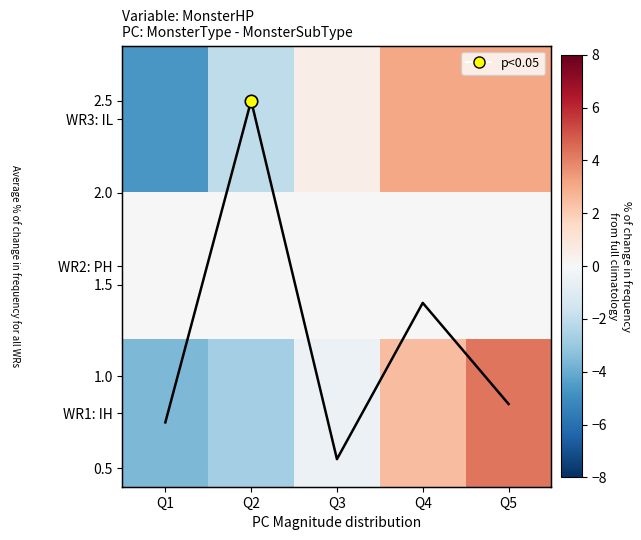

The value of WR3: IL at Q3 is 0.2. True or false?

False